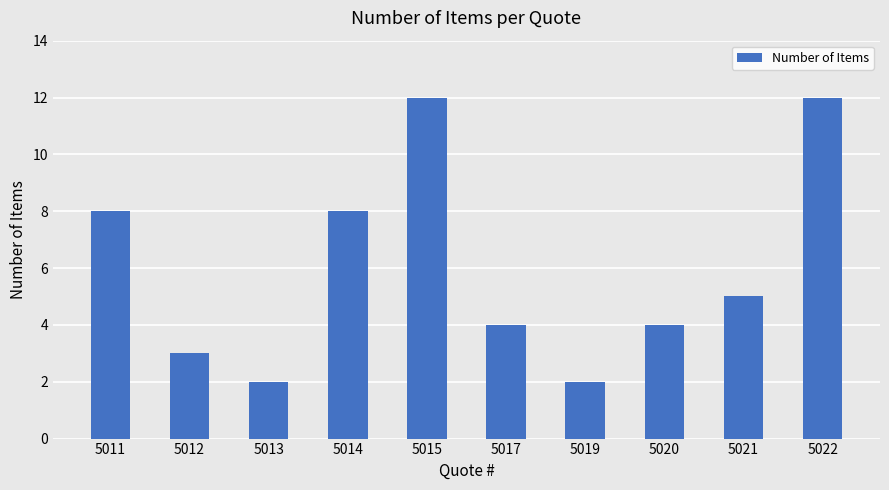

Reading left to right, list all the values displayed in this chart.

5011=8	5012=3	5013=2	5014=8	5015=12	5017=4	5019=2	5020=4	5021=5	5022=12